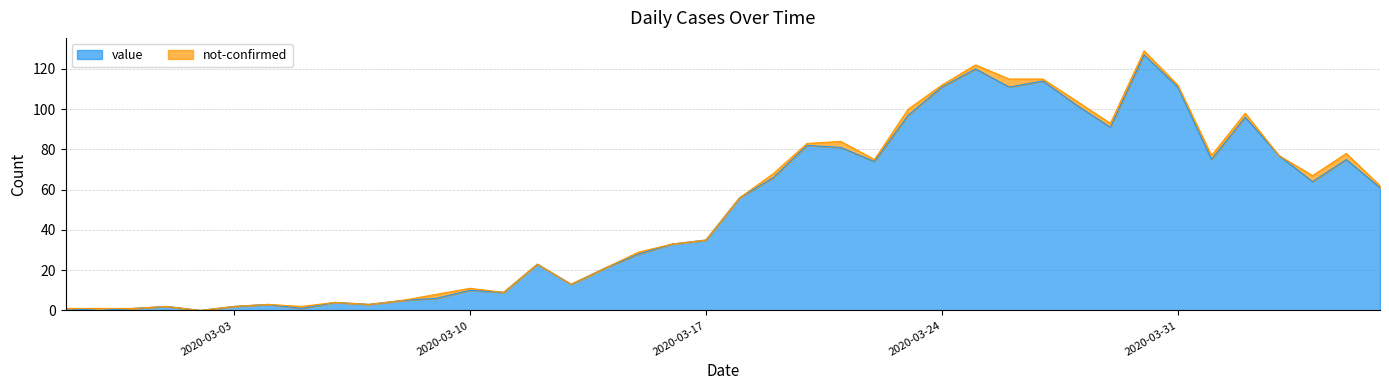

What is the label of the 29th point from the right?

2020-03-09